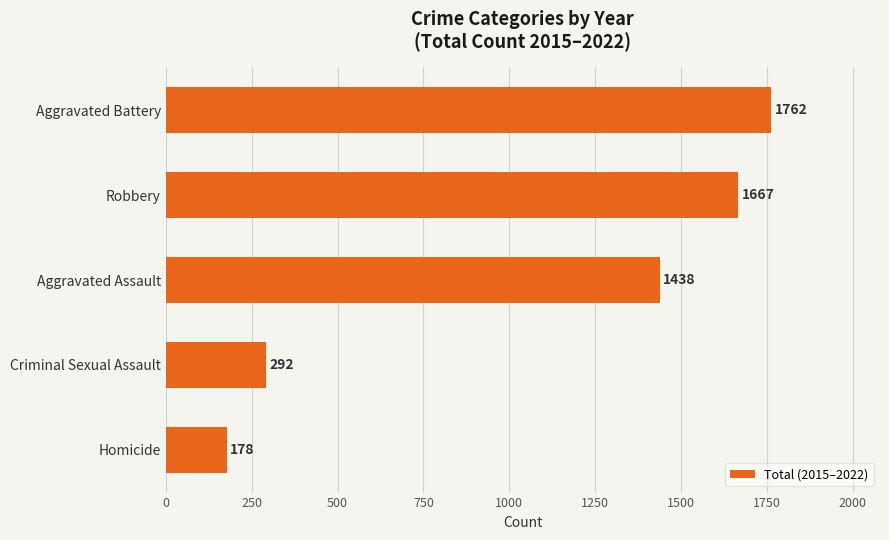

What is the sum of all values?

5337